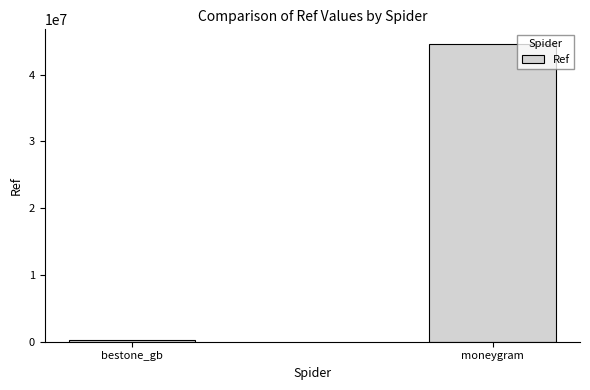

What is the greatest value displayed?

44537610